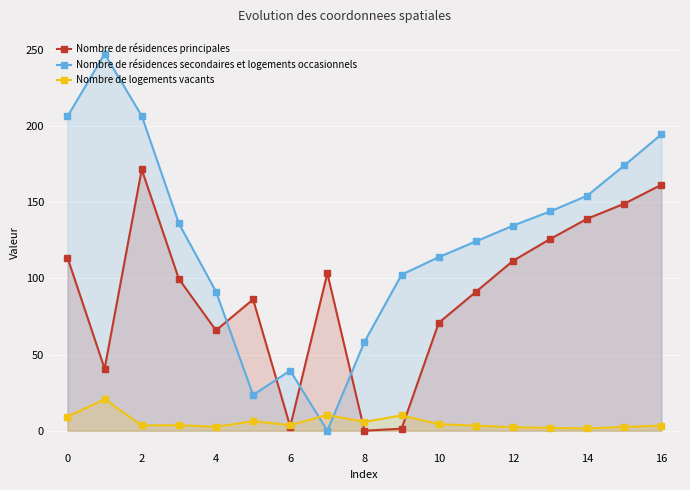

How many times do Nombre de logements vacants and Nombre de résidences principales cross each other?

4